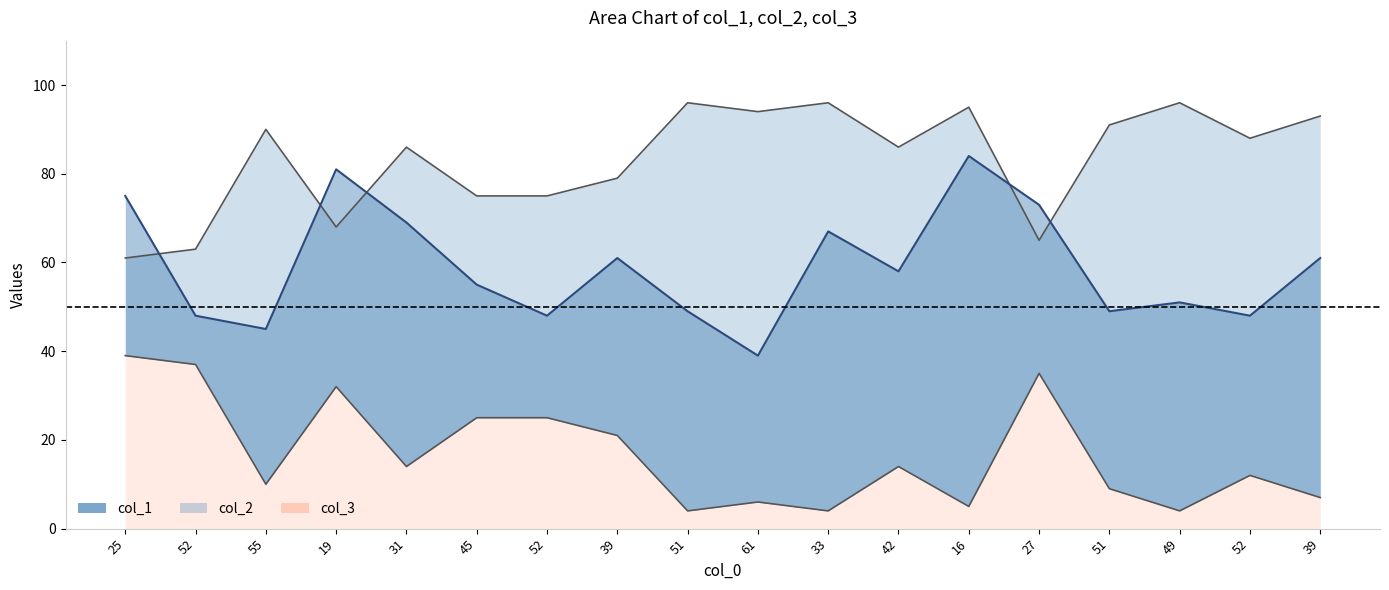

What is the total value across all series at 39?

161